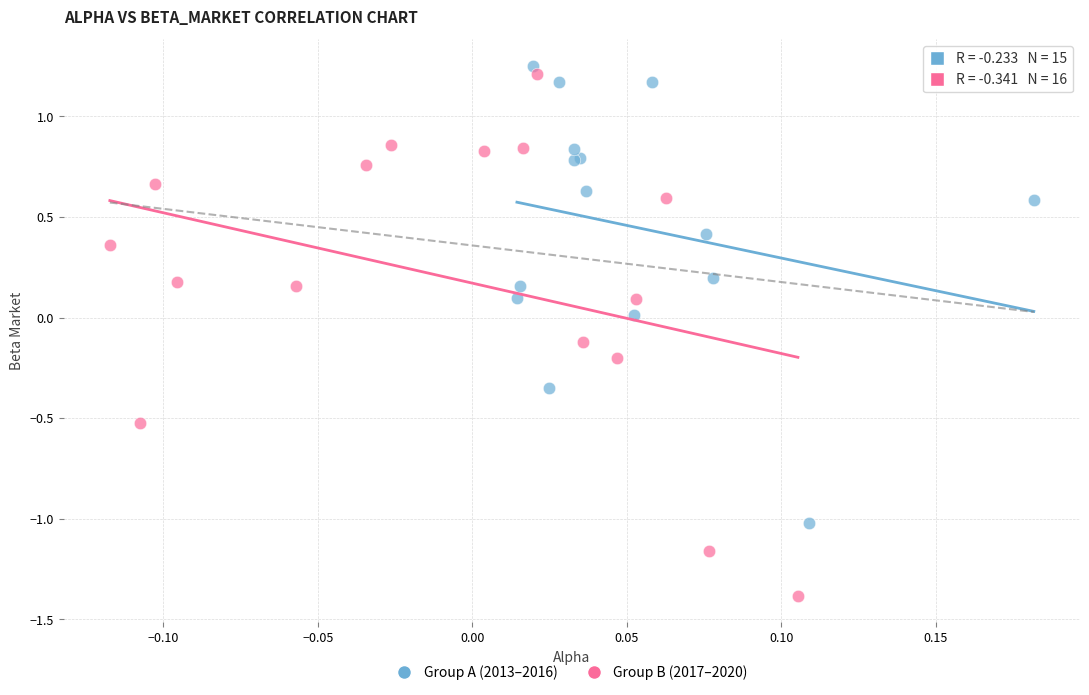

What are all the series names shown in the legend?

Group A (2013–2016), Group B (2017–2020)